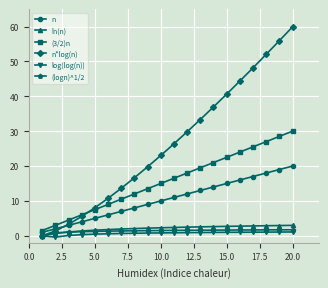

Which series has the widest spread of values?

n*log(n)